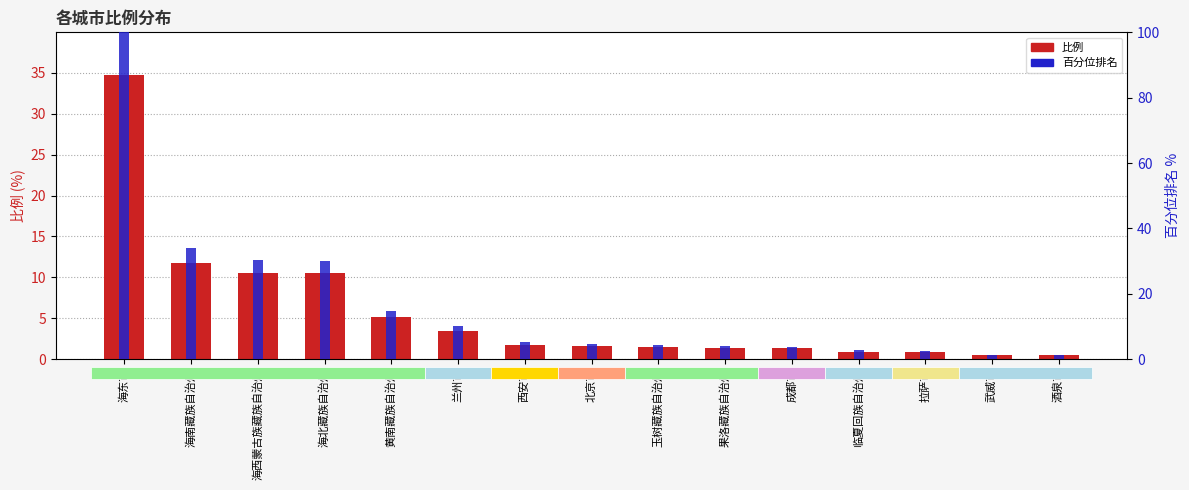

What are all the series names shown in the legend?

比例, 百分位排名